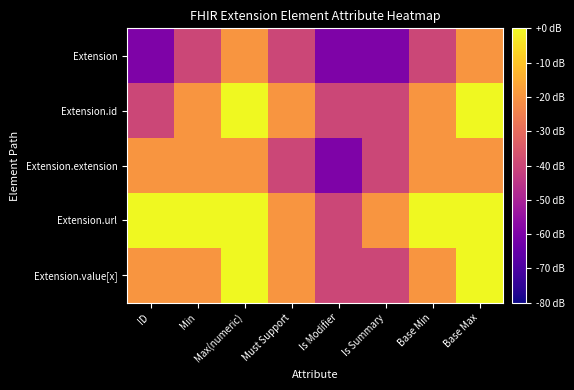

What is the minimum value shown in the chart?

-60